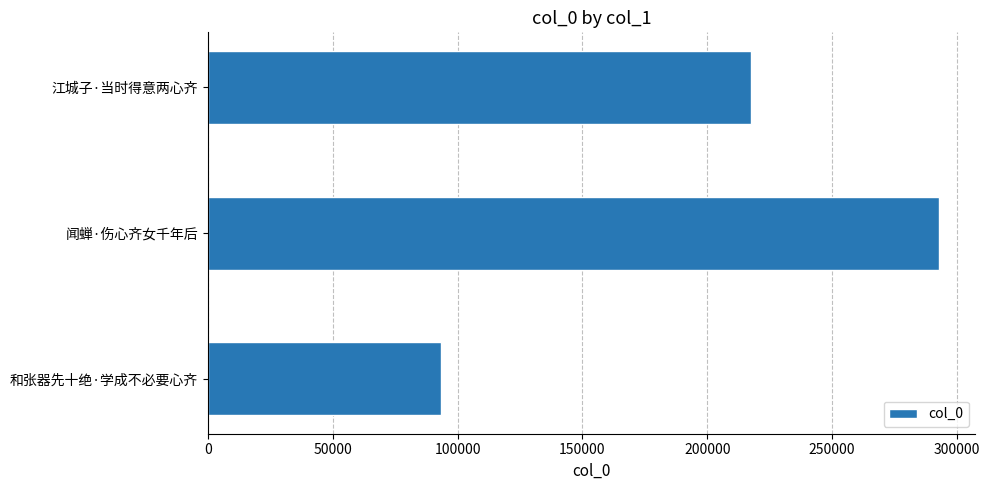

Between 和张器先十绝·学成不必要心齐 and 闻蝉·伤心齐女千年后, which is larger?

闻蝉·伤心齐女千年后